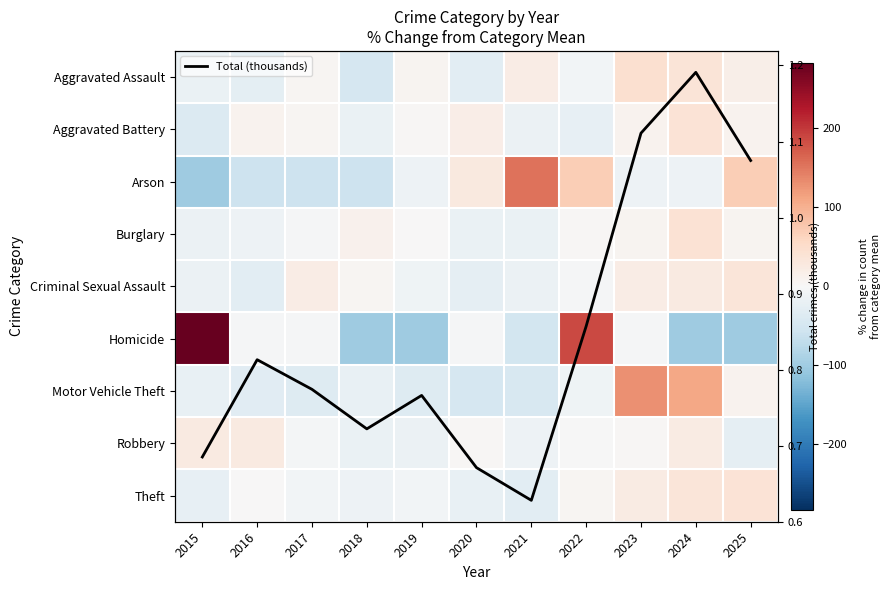

The value of Aggravated Battery at 2018 is -18.7. True or false?

True